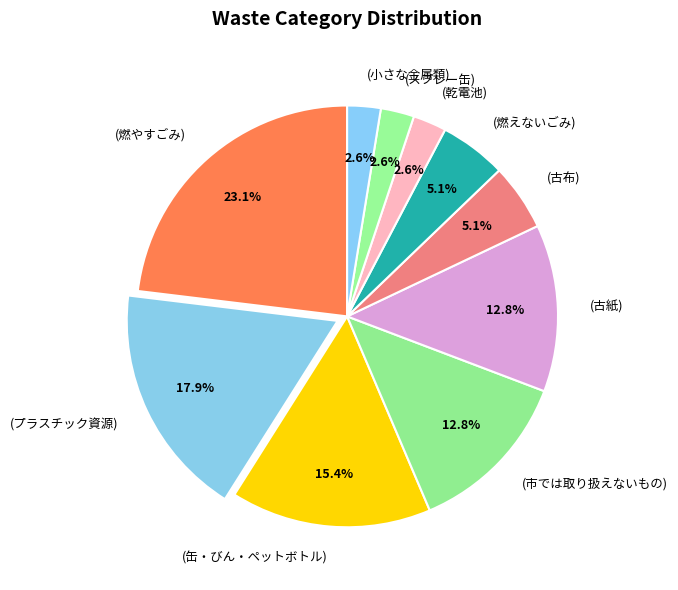

To the nearest percent, what is the combined percentage of (古布) and (古紙)?

18%